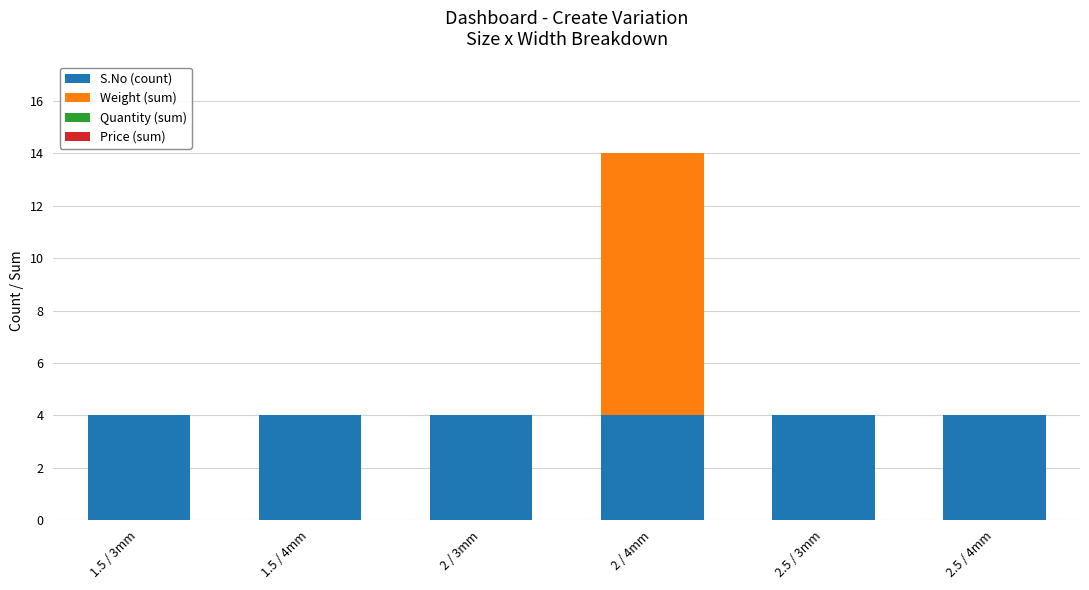

At which category is the sum across all series the highest?

2 / 4mm